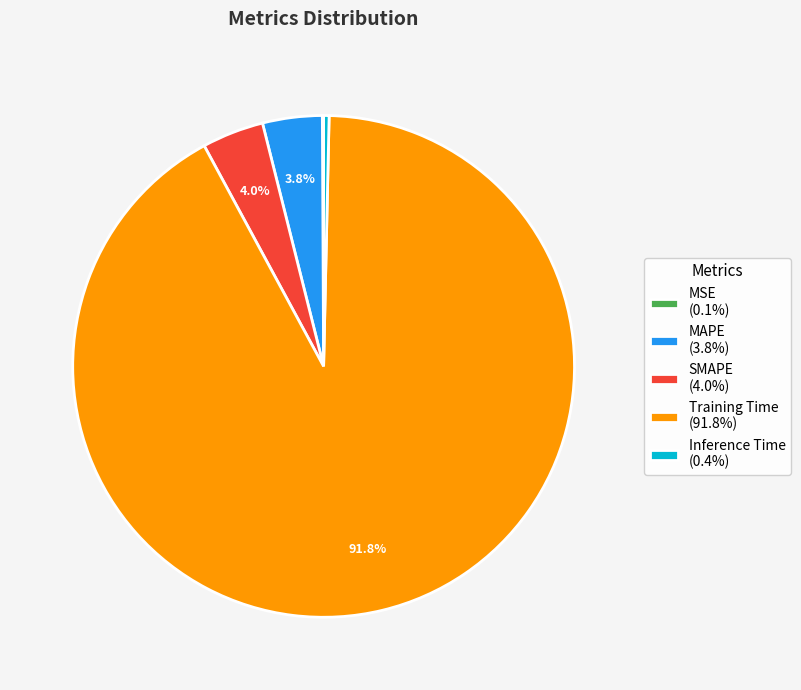

Which has a higher value, Training Time (91.8%) or MAPE (3.8%)?

Training Time (91.8%)